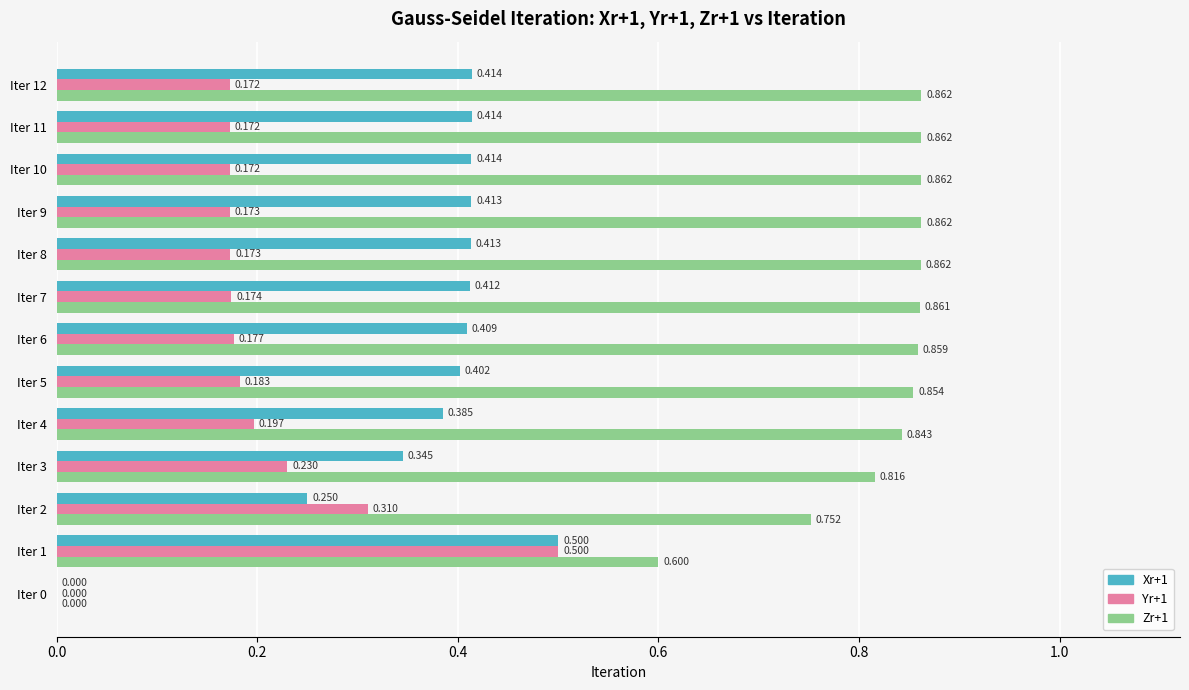

How many values in the Xr+1 series exceed 0?

12